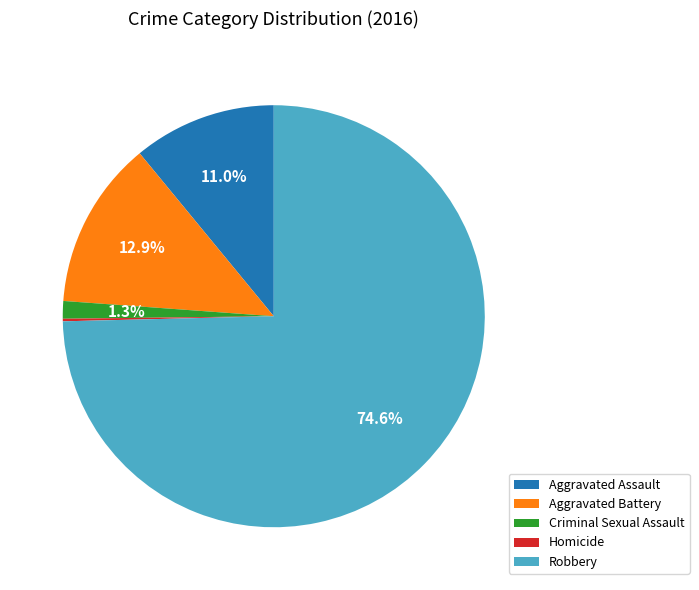

To the nearest percent, what percentage of the pie is Aggravated Battery?

13%